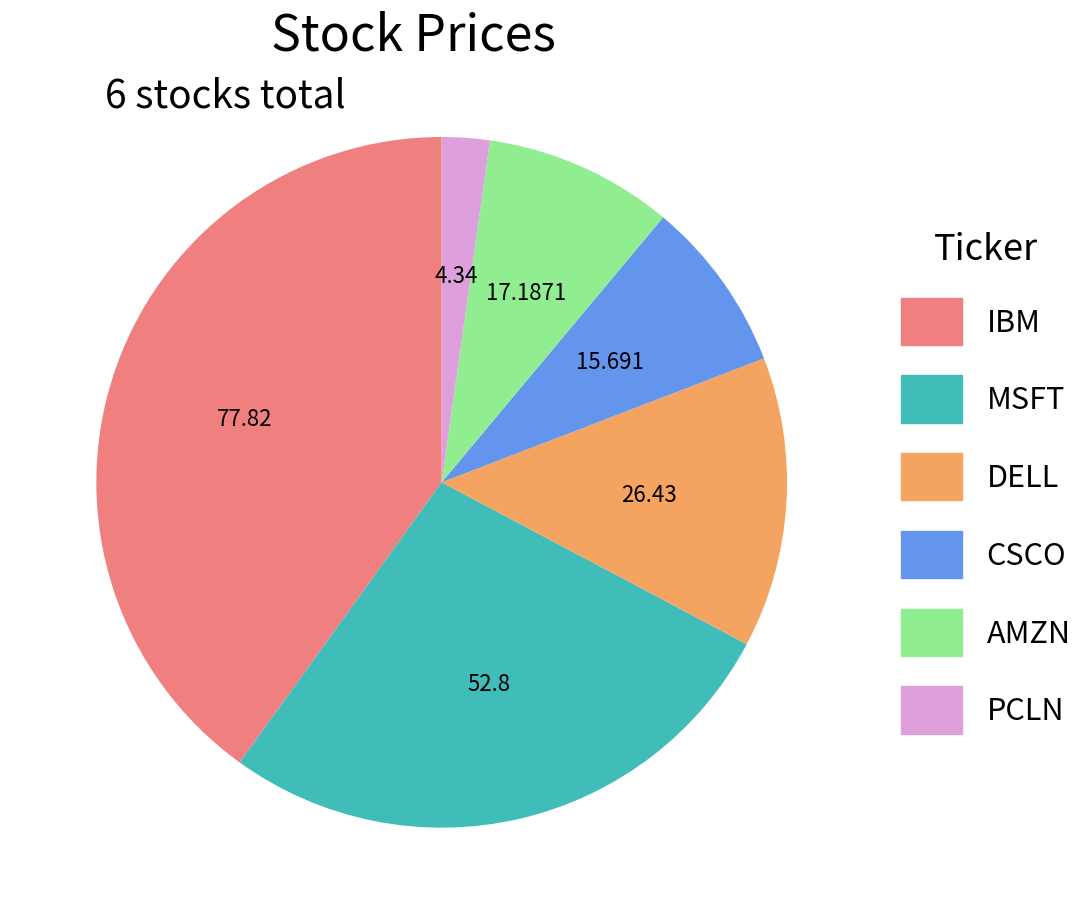

Combined, do CSCO and PCLN account for over 50%?

No